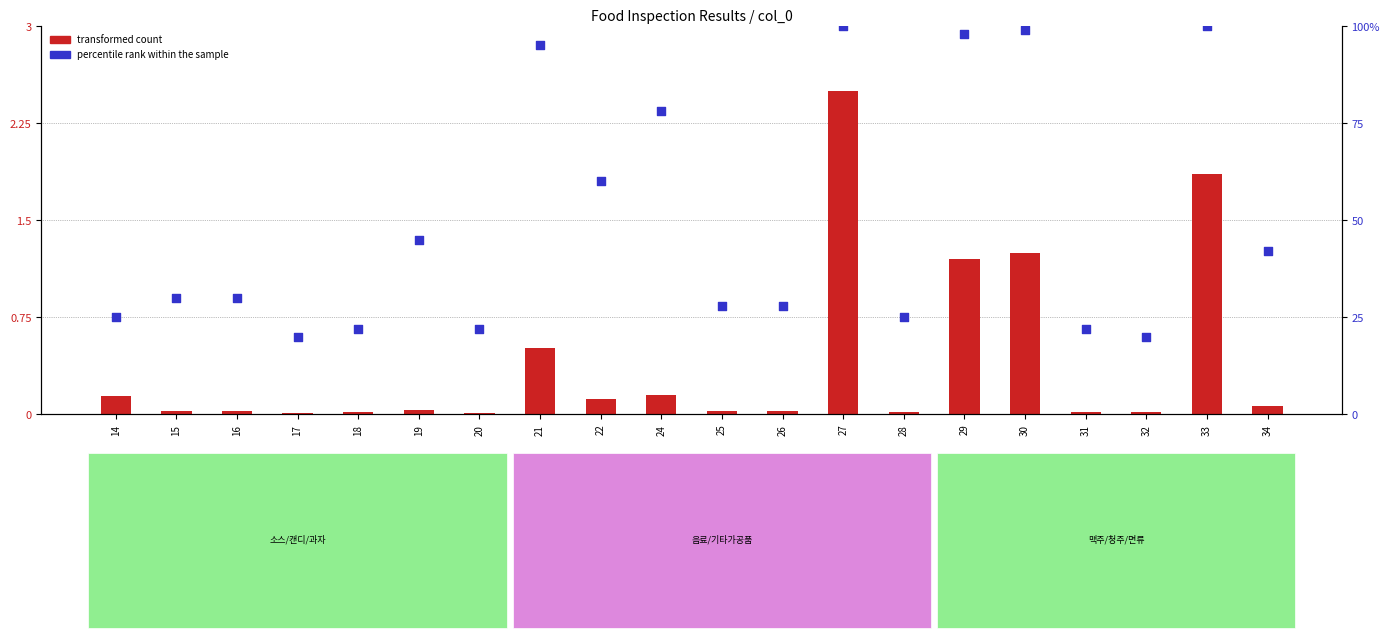

Which series has the largest Y range (max minus min)?

percentile rank within the sample